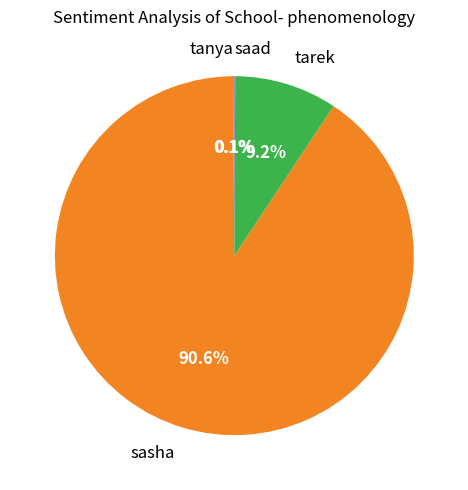

How much of the chart is everything except sasha?

9.4%